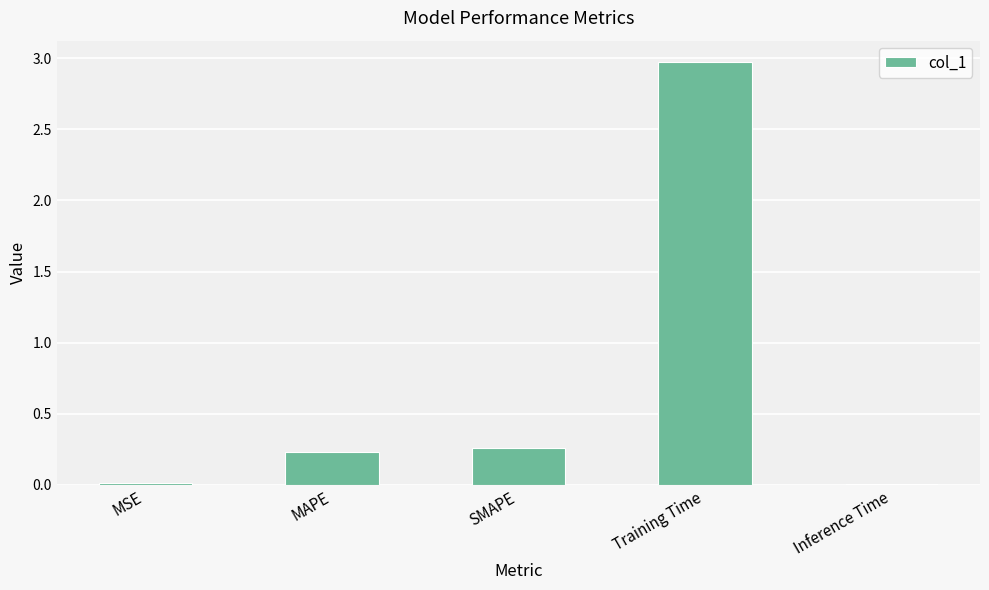

What is the change in value from SMAPE to Inference Time?

-0.3